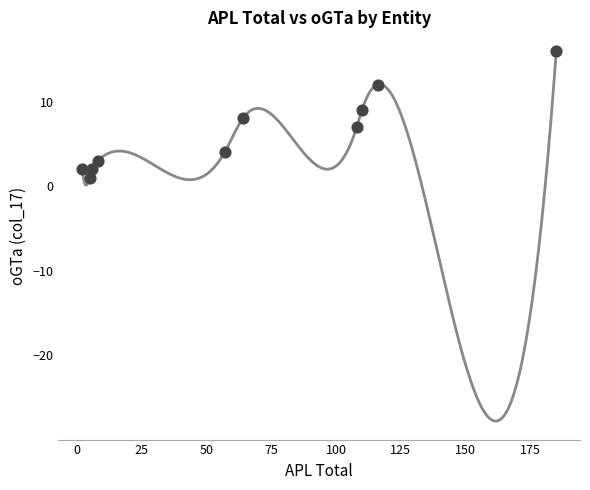

What is the range of X values (max minus min)?

183